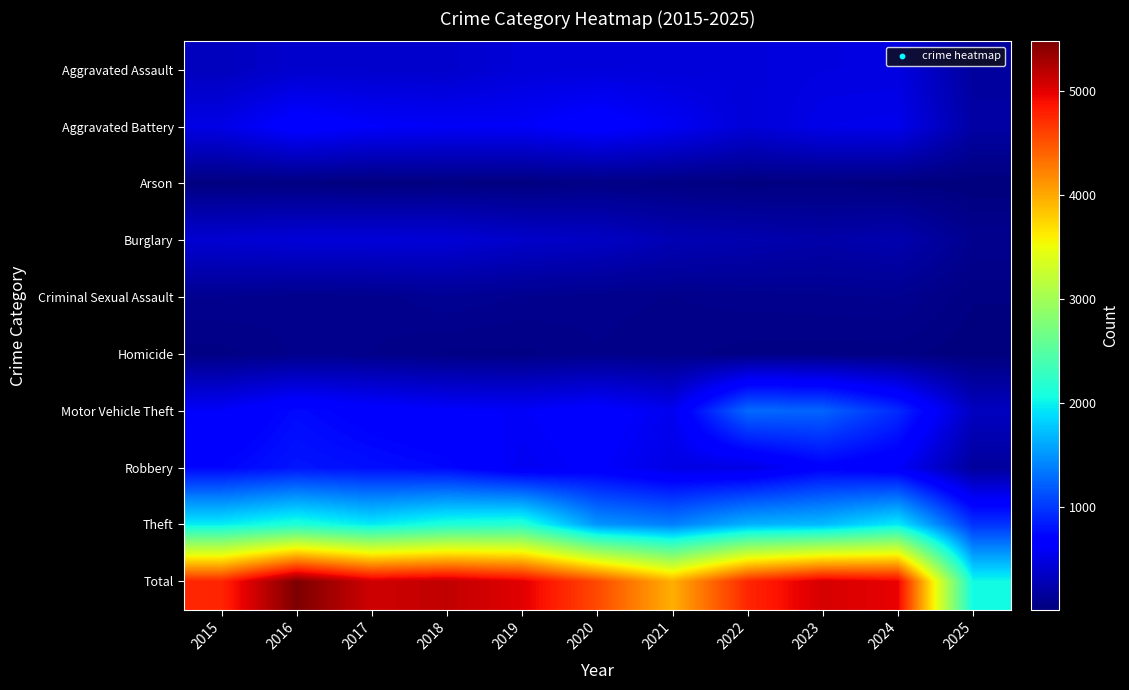

At 2016, list the series in order from smallest to largest.

Arson, Criminal Sexual Assault, Homicide, Aggravated Assault, Burglary, Aggravated Battery, Motor Vehicle Theft, Robbery, Theft, Total